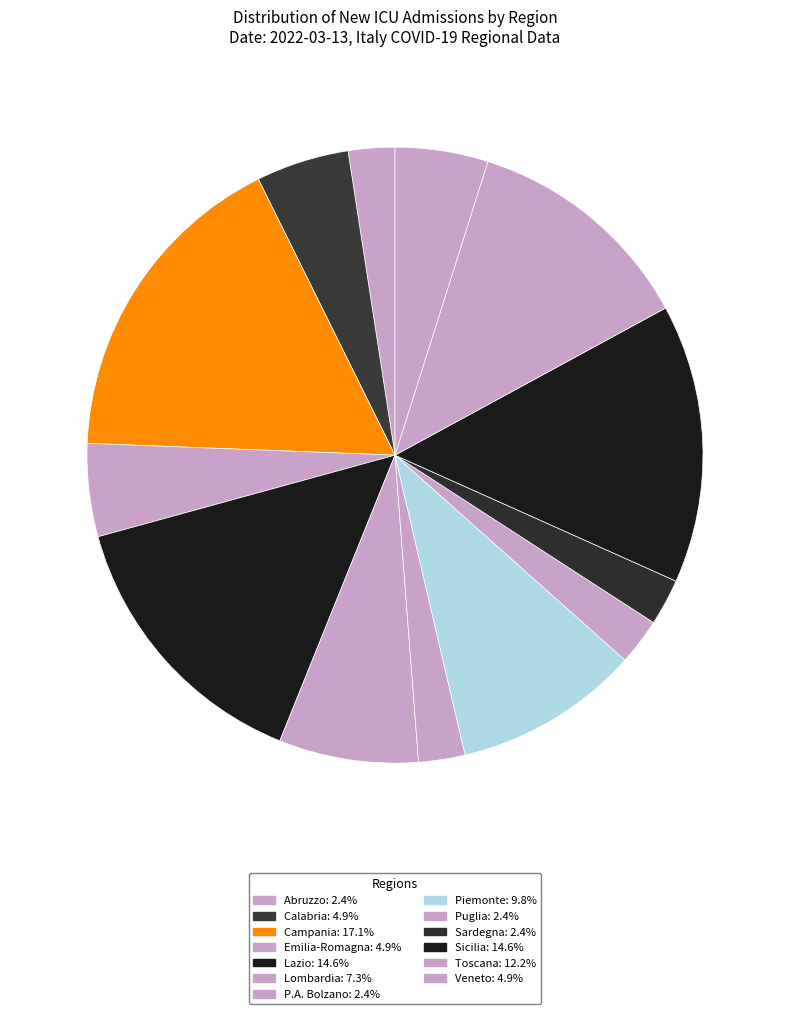

Which slice is the largest?

Campania